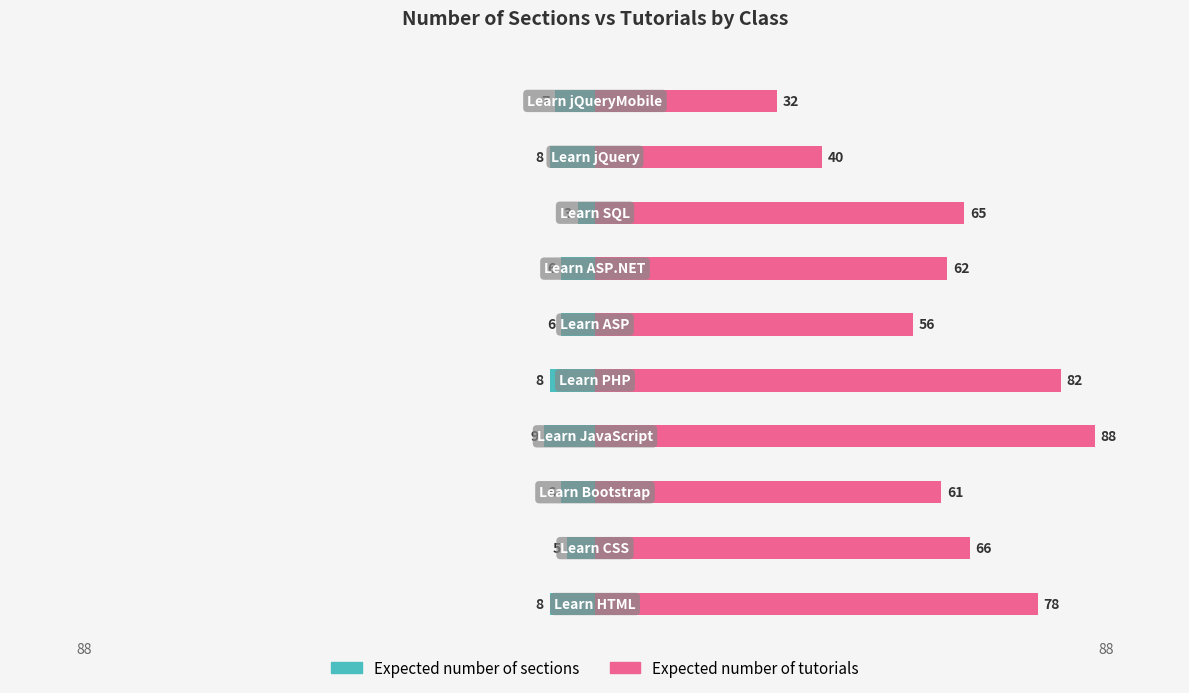

Are the bars horizontal?

Yes